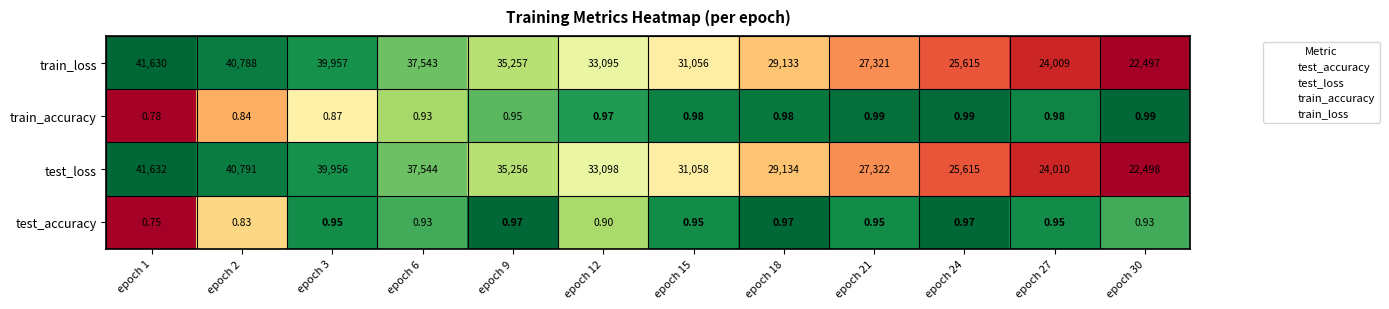

What is the total value across all series at epoch 2?

81580.7